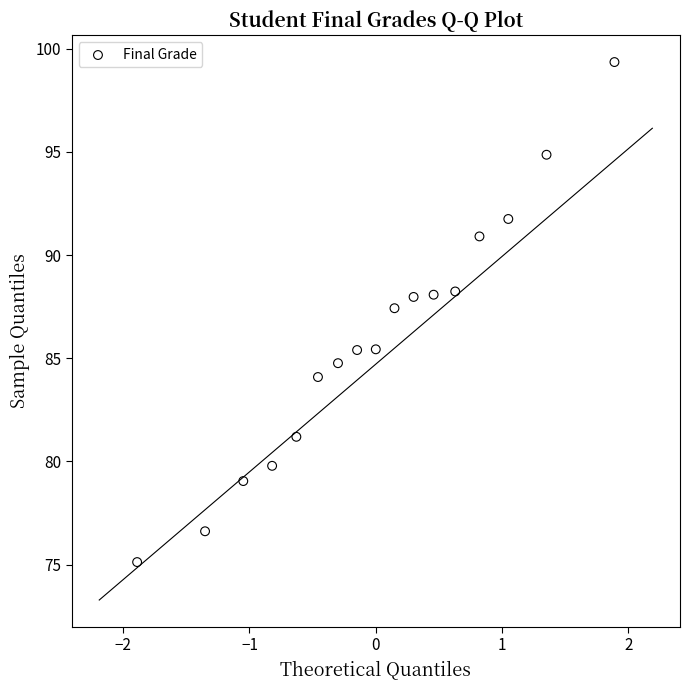

What Y value in the scatter plot is closest to 87?

87.4